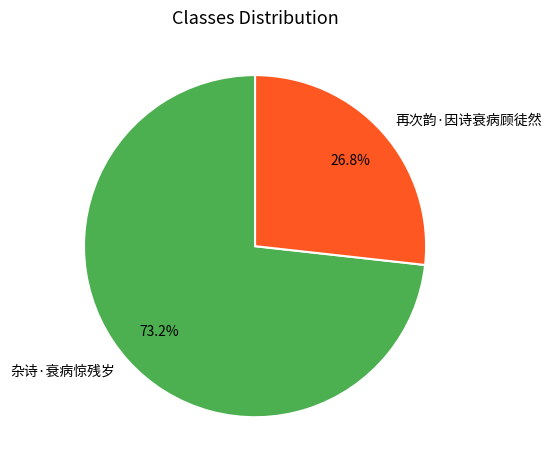

How many slices are in this pie chart?

2